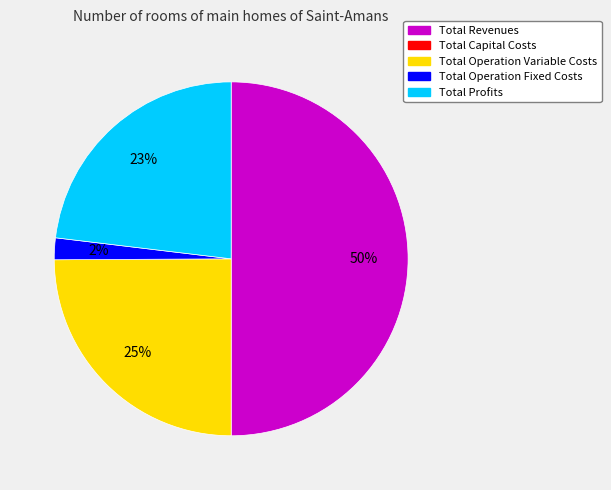

To the nearest percent, what is the difference between the largest and smallest slice percentages?

48%